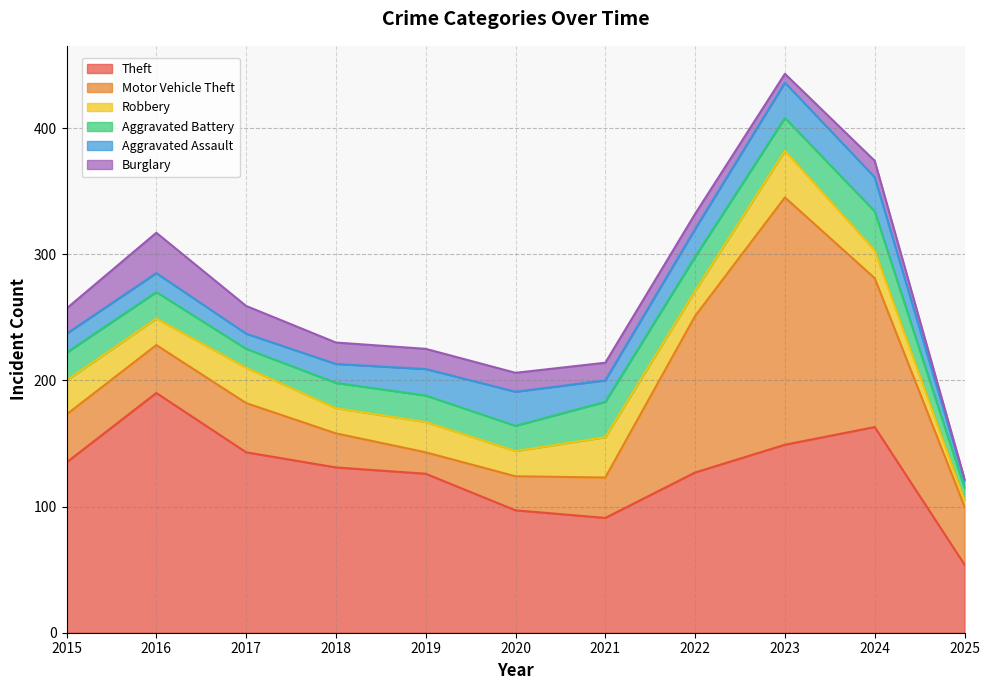

What is the sum of the Theft values at 2022 and 2020?

224